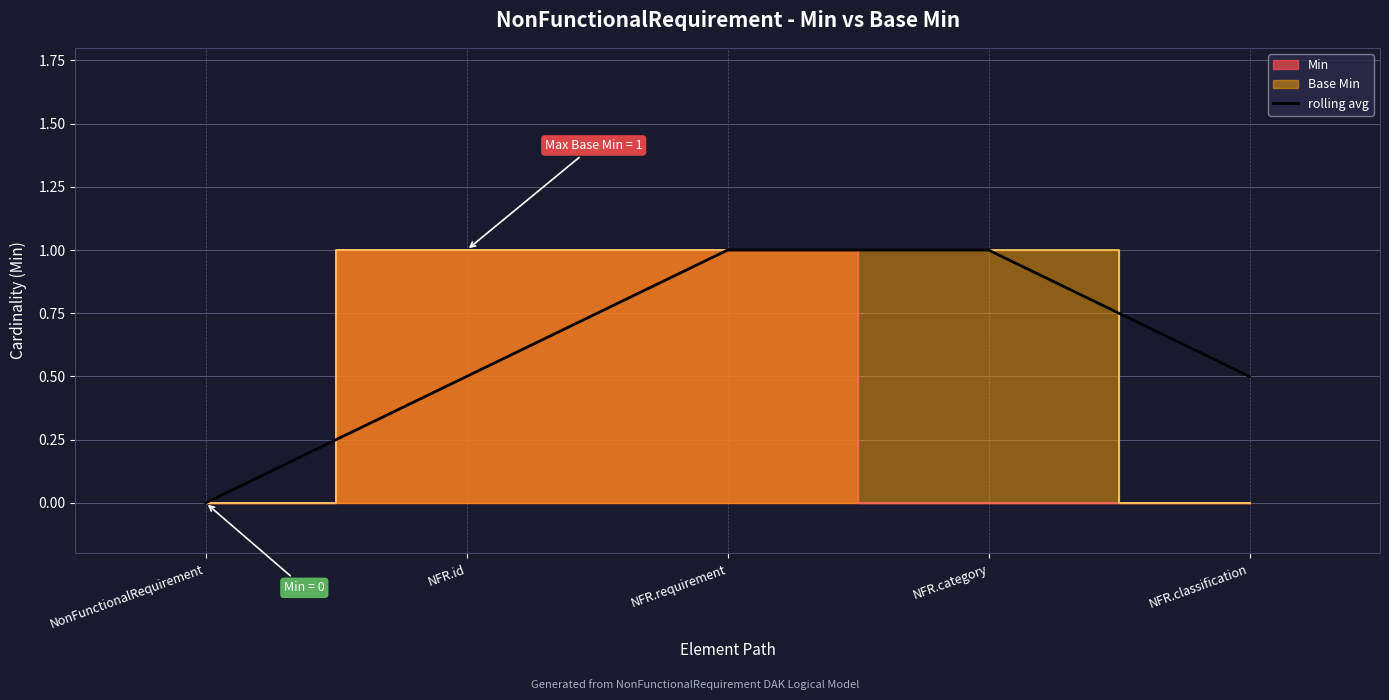

How many values are between 0 and 1?

5